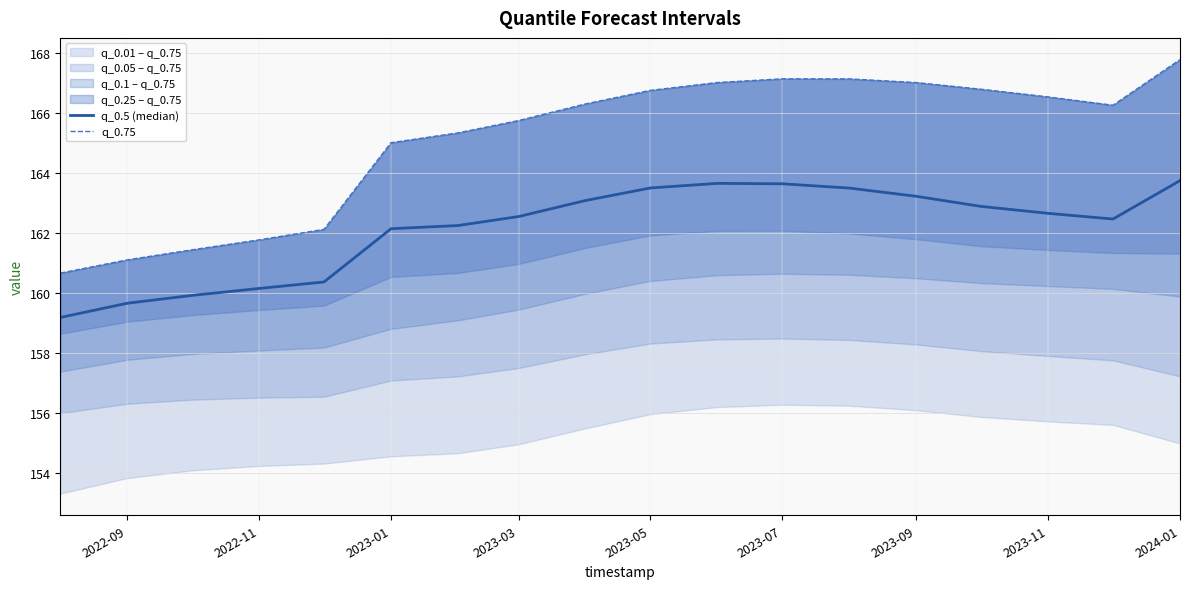

Which series changed the most between 2023-05 and 2024-01?

q_0.75